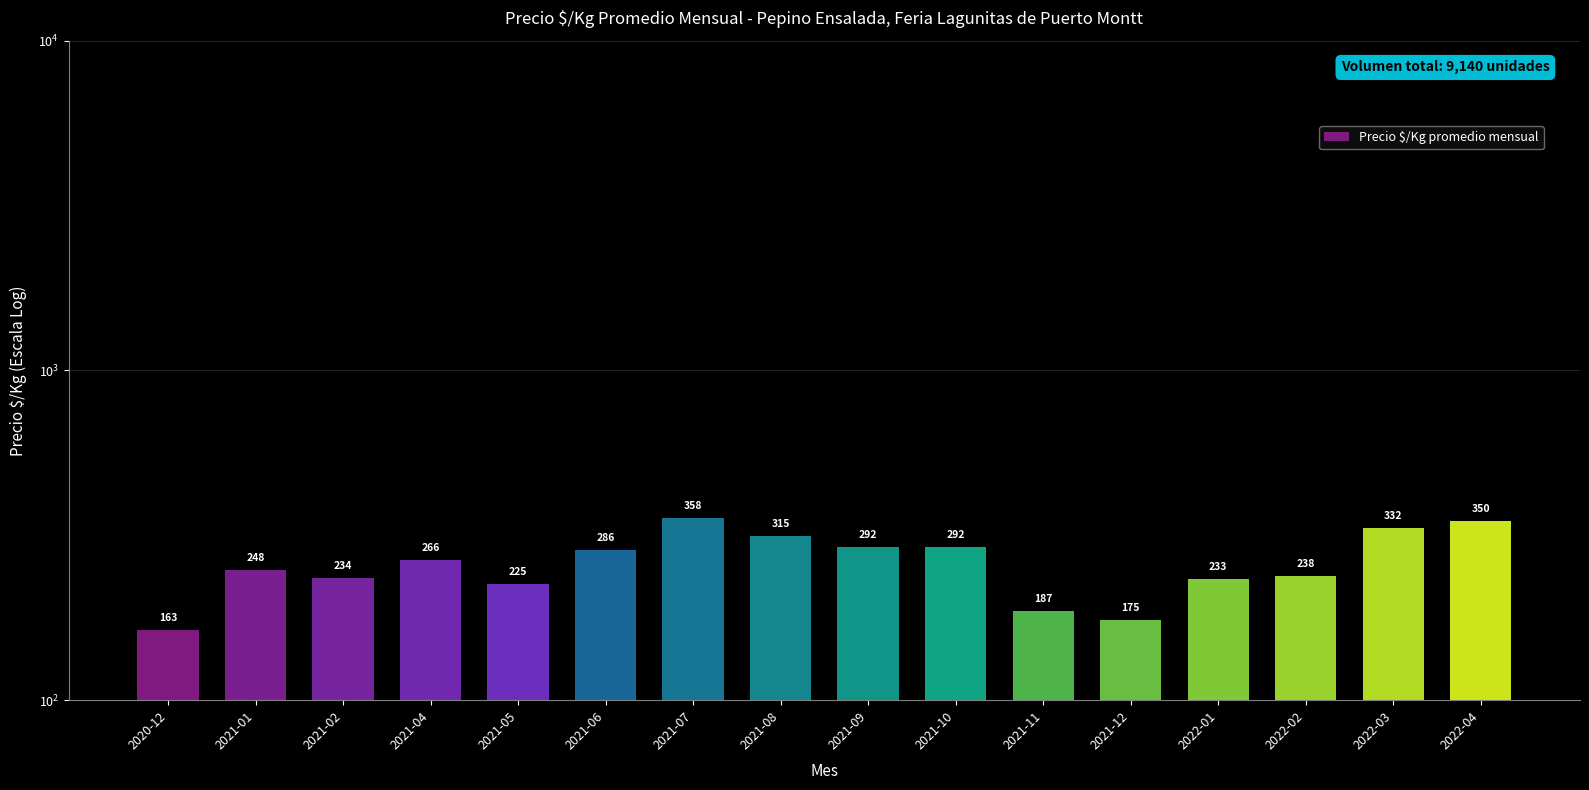

How many values exceed 266?

7